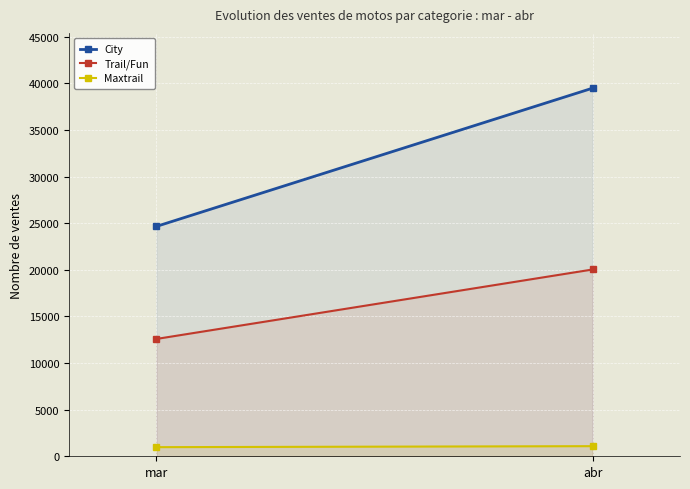

What is the minimum value for City?

24663